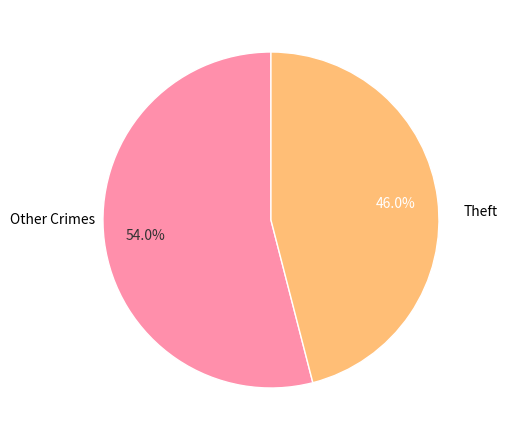

Which category has the smallest portion of the pie?

Theft